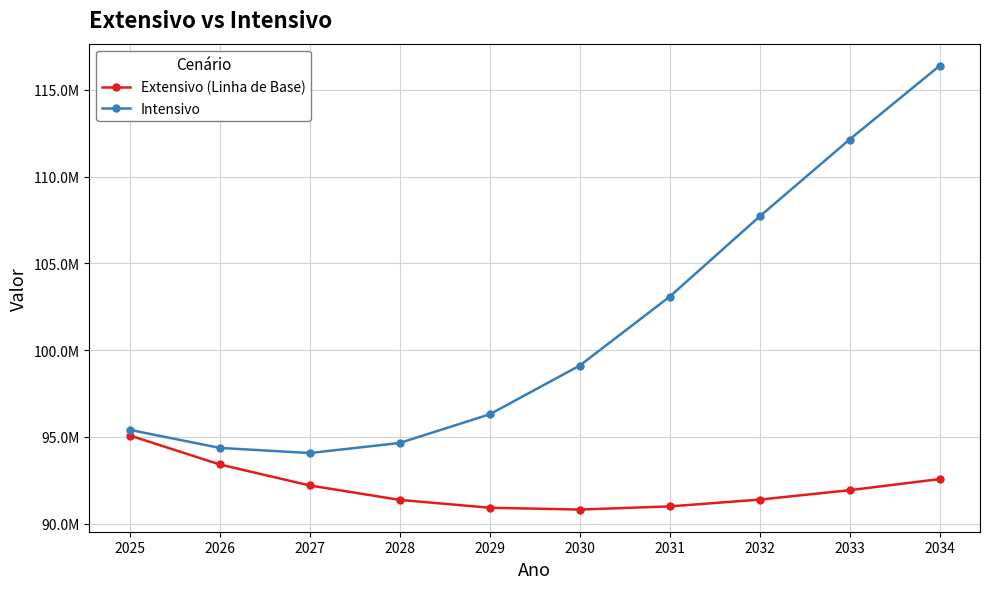

Rank the categories by Extensivo (Linha de Base) value from lowest to highest.

2030, 2029, 2031, 2028, 2032, 2033, 2027, 2034, 2026, 2025